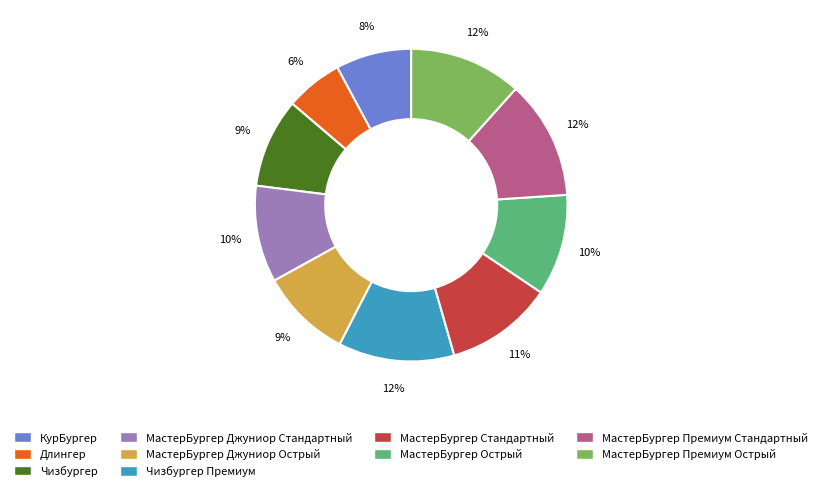

Which has a higher value, МастерБургер Стандартный or Чизбургер Премиум?

Чизбургер Премиум